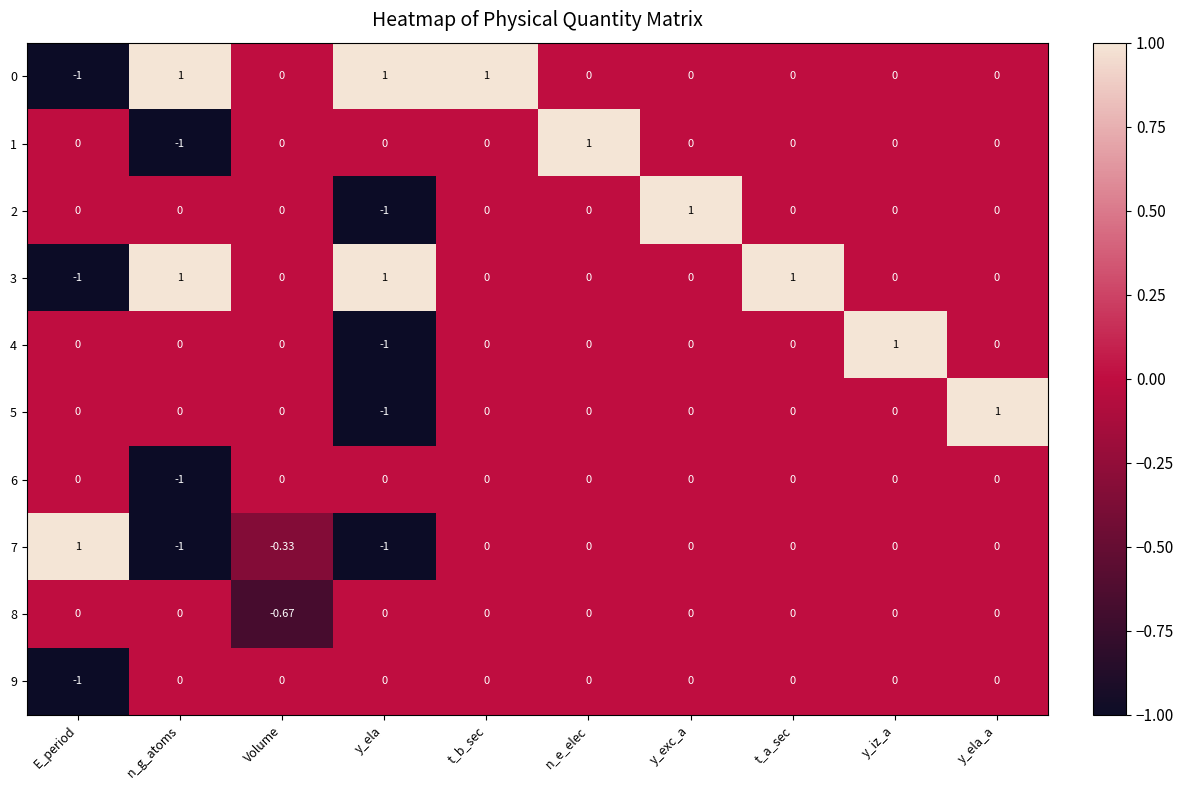

At which label does 6 reach its minimum?

n_g_atoms